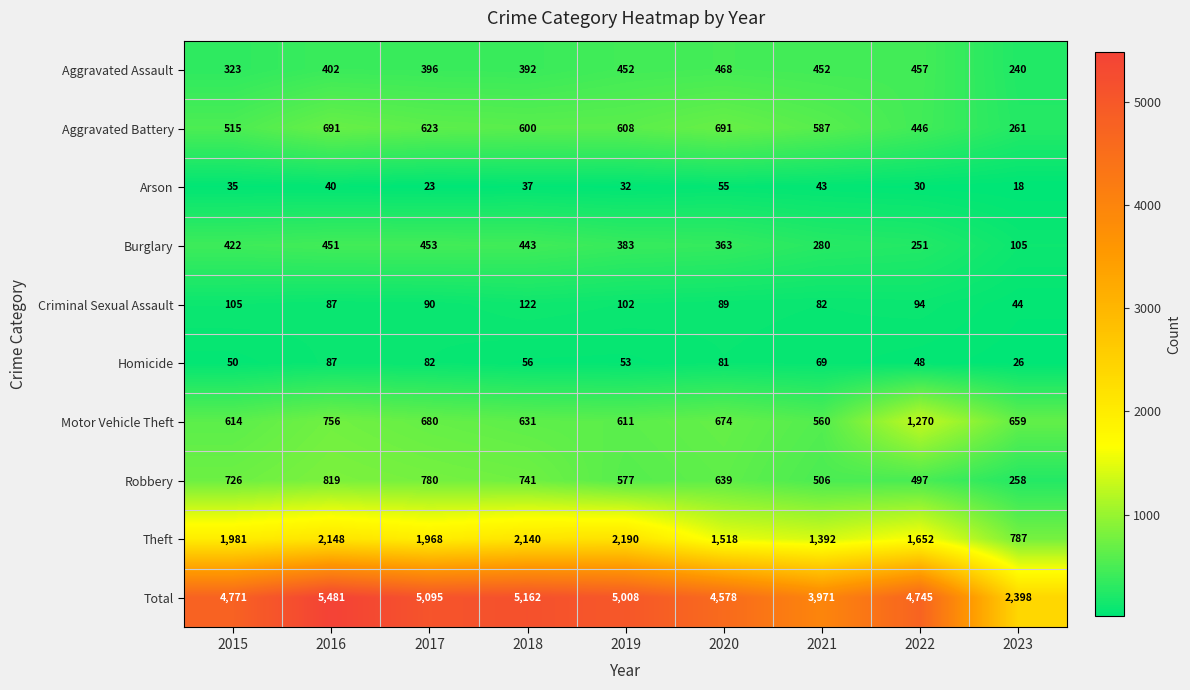

True or false: Aggravated Assault has a value of 183 at 2022.

False